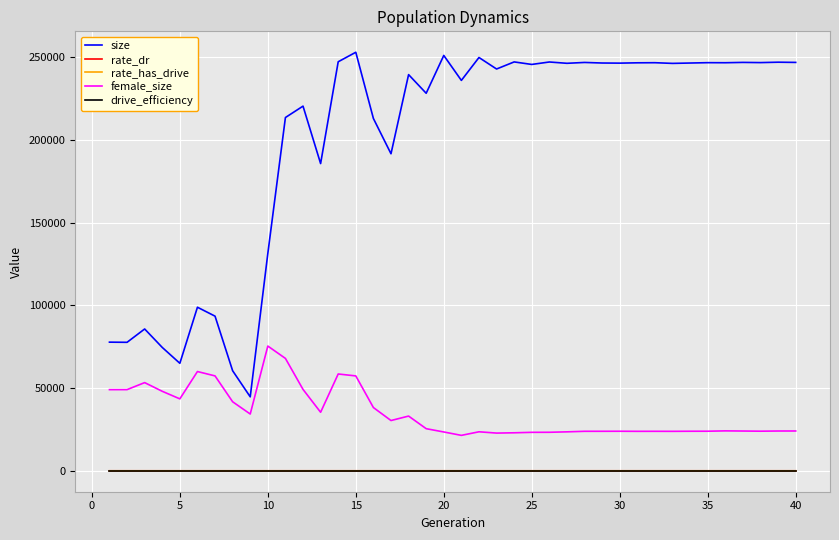

What is the maximum value shown in the chart?

252964.0